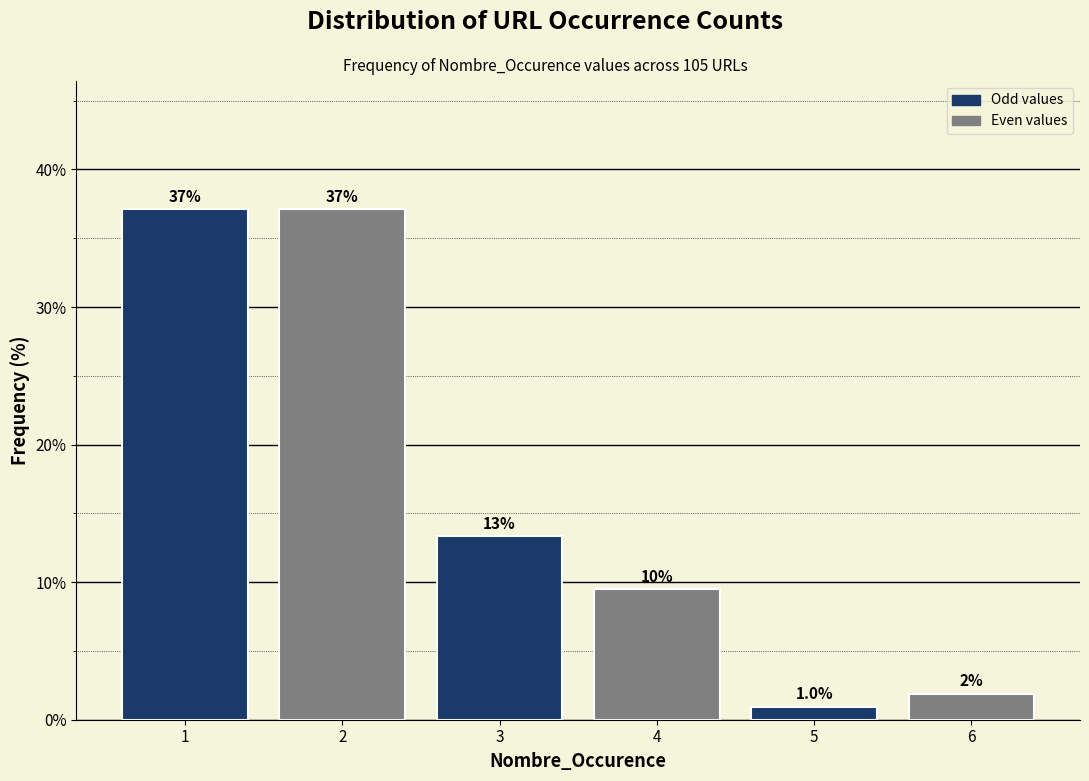

Reading left to right, extract all data points from this chart.

1=37.1	2=37.1	3=13.3	4=9.5	5=1.0	6=1.9